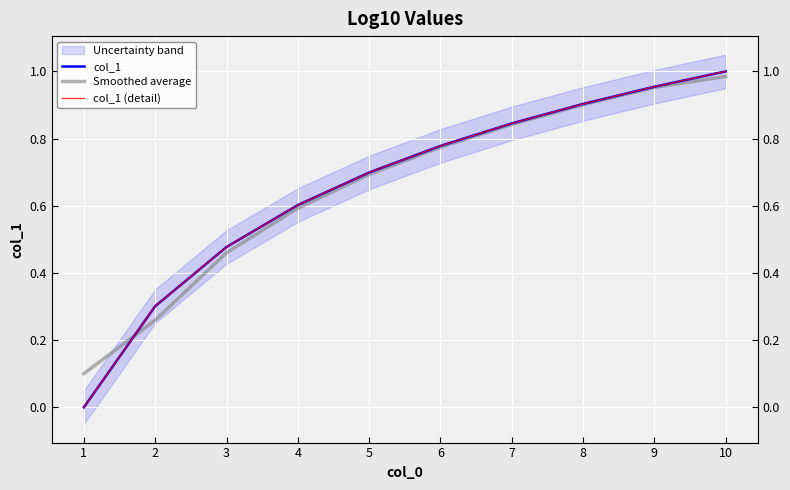

Is this an area chart (filled region under the line)?

No